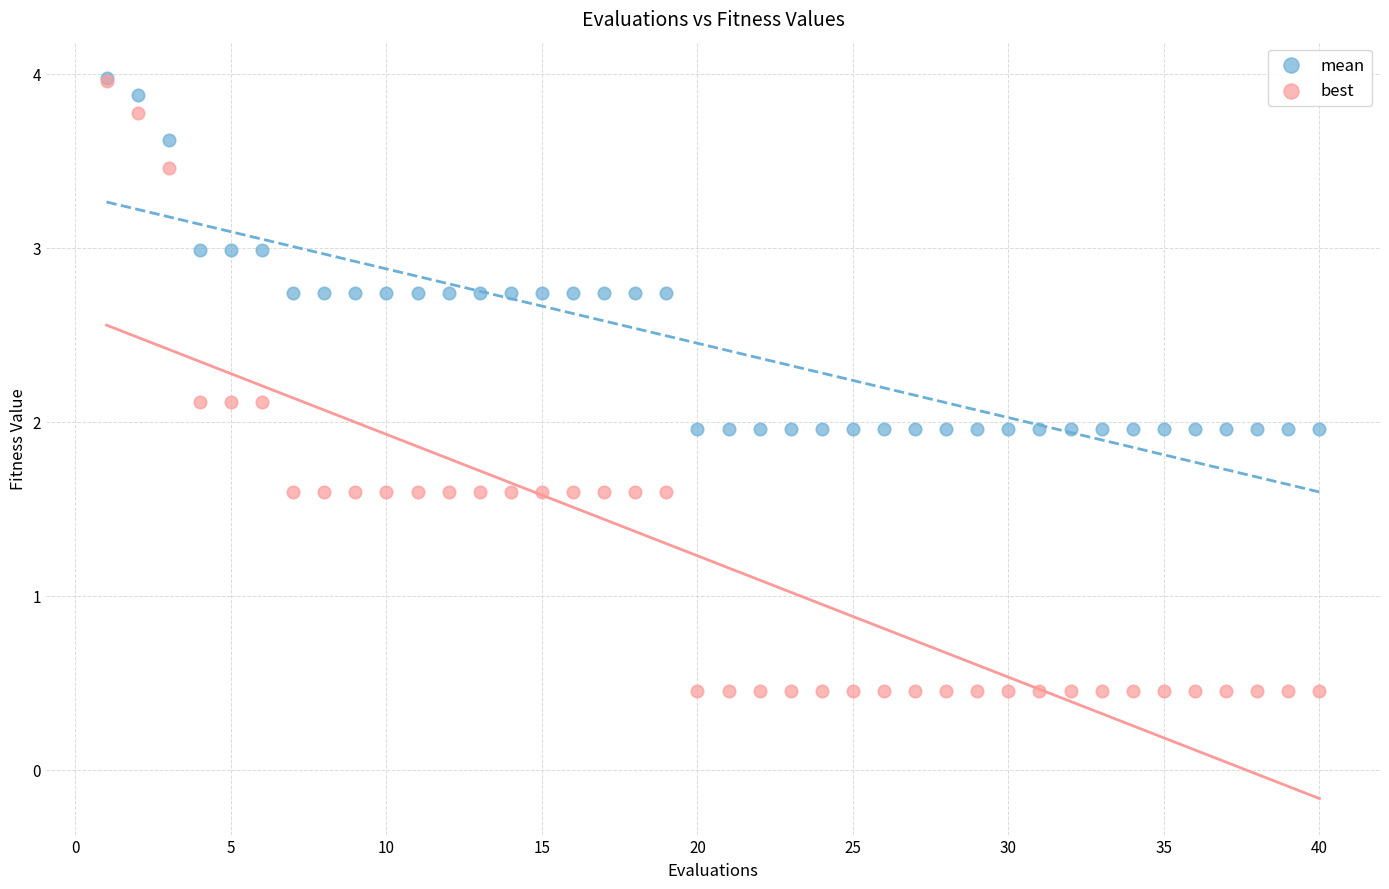

What are all the series names shown in the legend?

mean, best